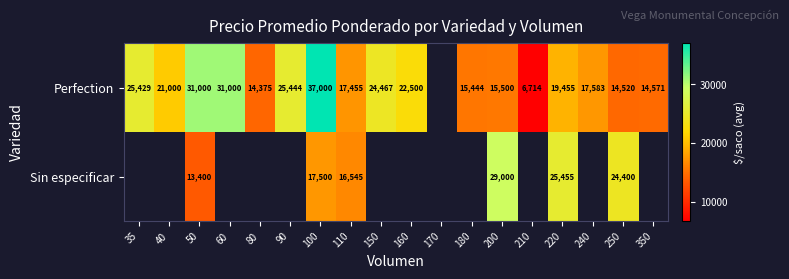

The value of Sin especificar at 50 is 22179. True or false?

False